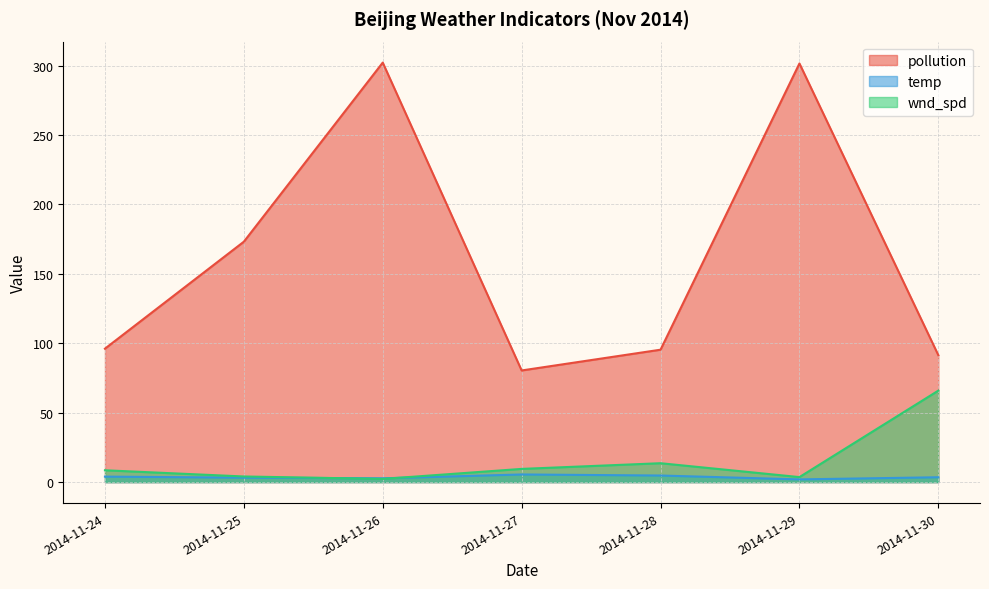

How many categories are shown in the chart?

7